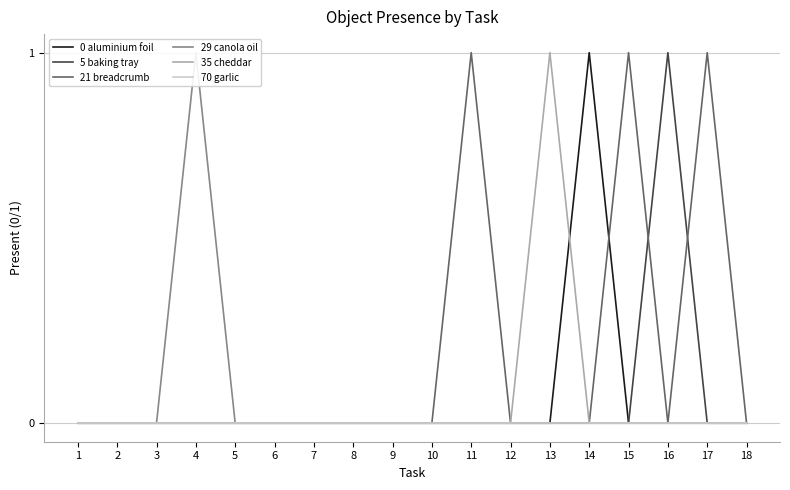

How many values in 5 baking tray are above zero?

1